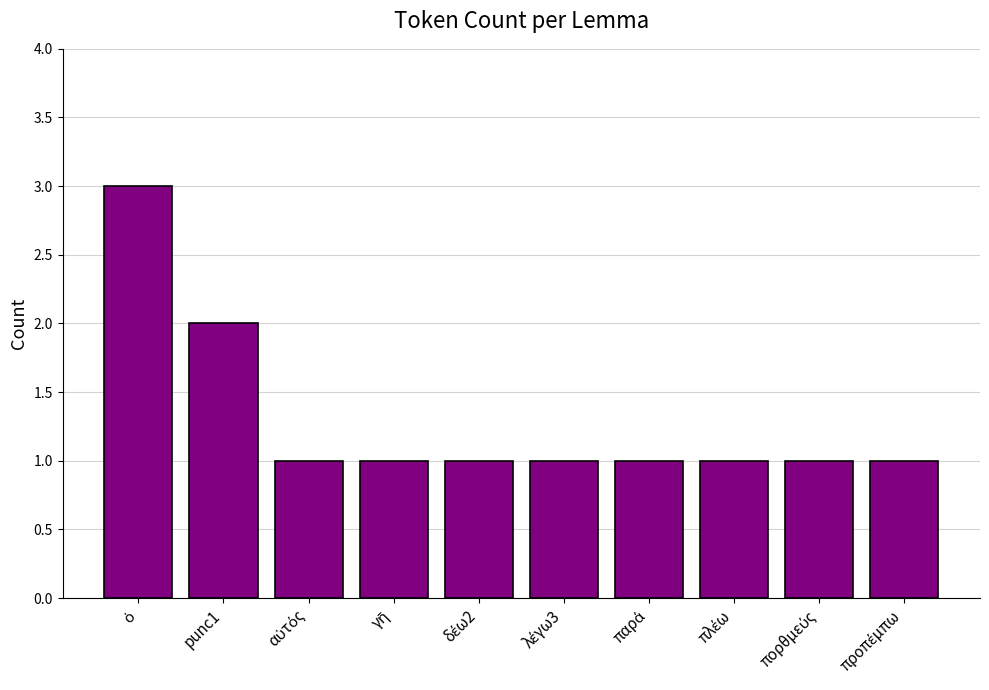

Reading left to right, what are all the values shown in this chart?

3	2	1	1	1	1	1	1	1	1